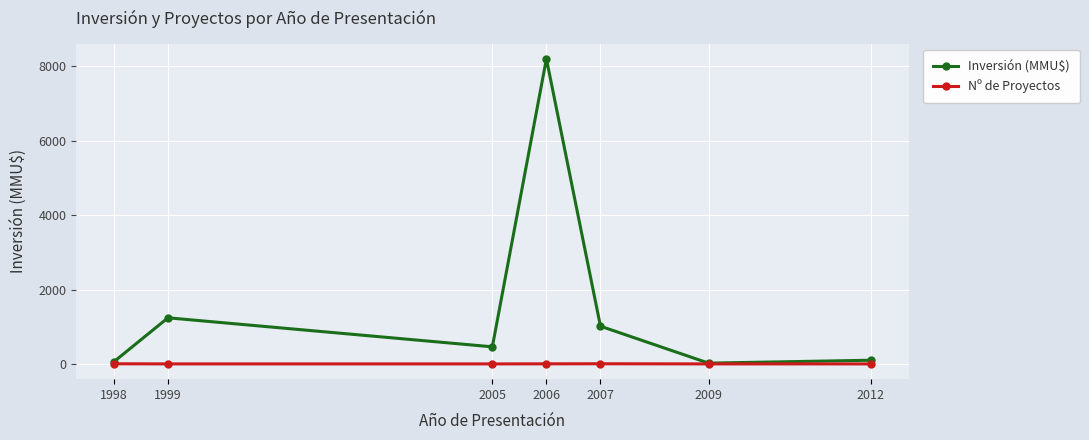

Where is Inversión (MMU$) nearest to the value 4111?

1999